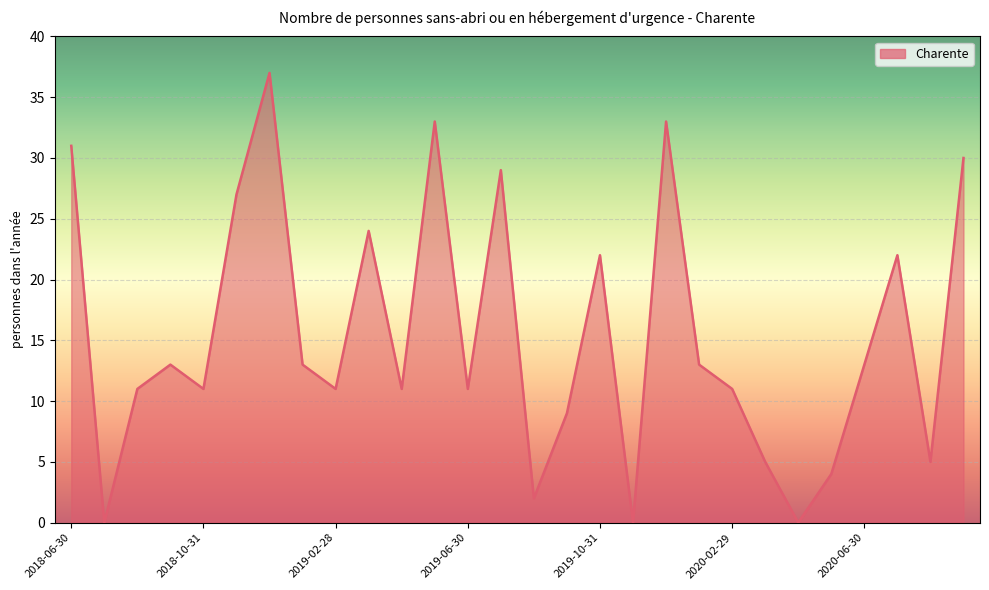

What is the difference between the maximum and minimum values?

37